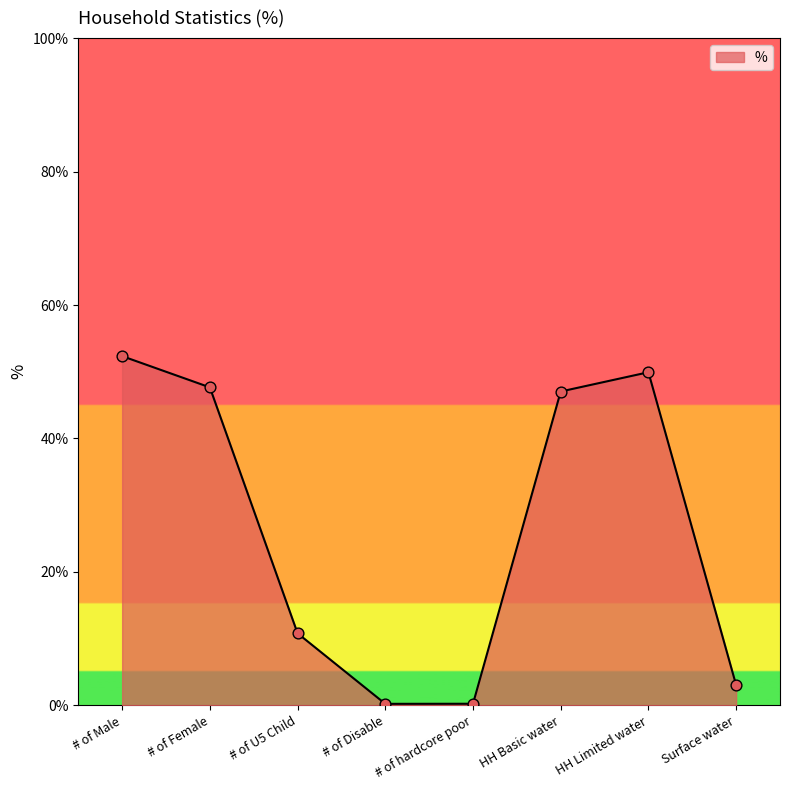

Which has a higher value, # of hardcore poor or # of Female?

# of Female